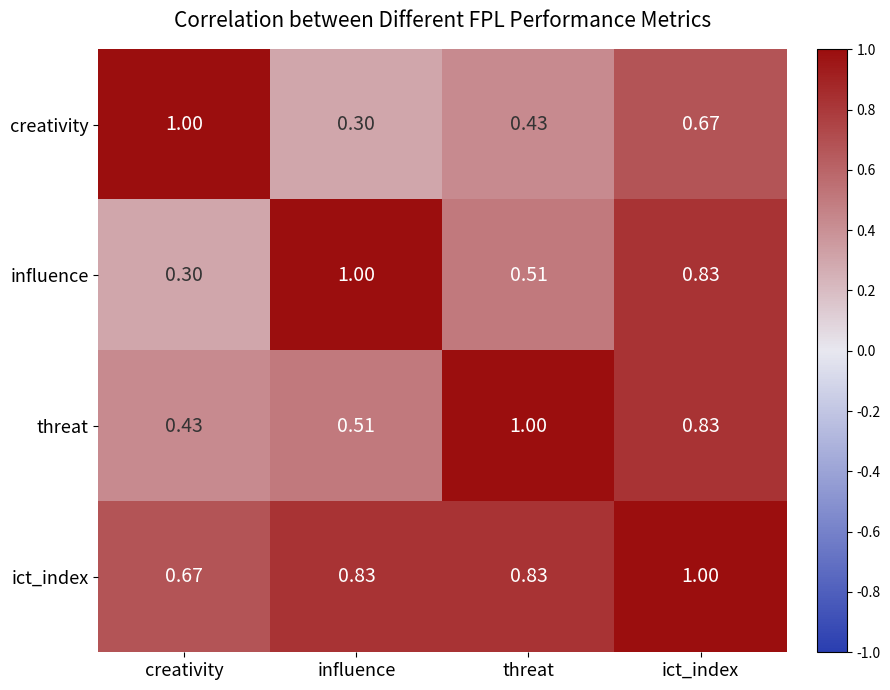

Which category has the lowest value in the threat series?

creativity